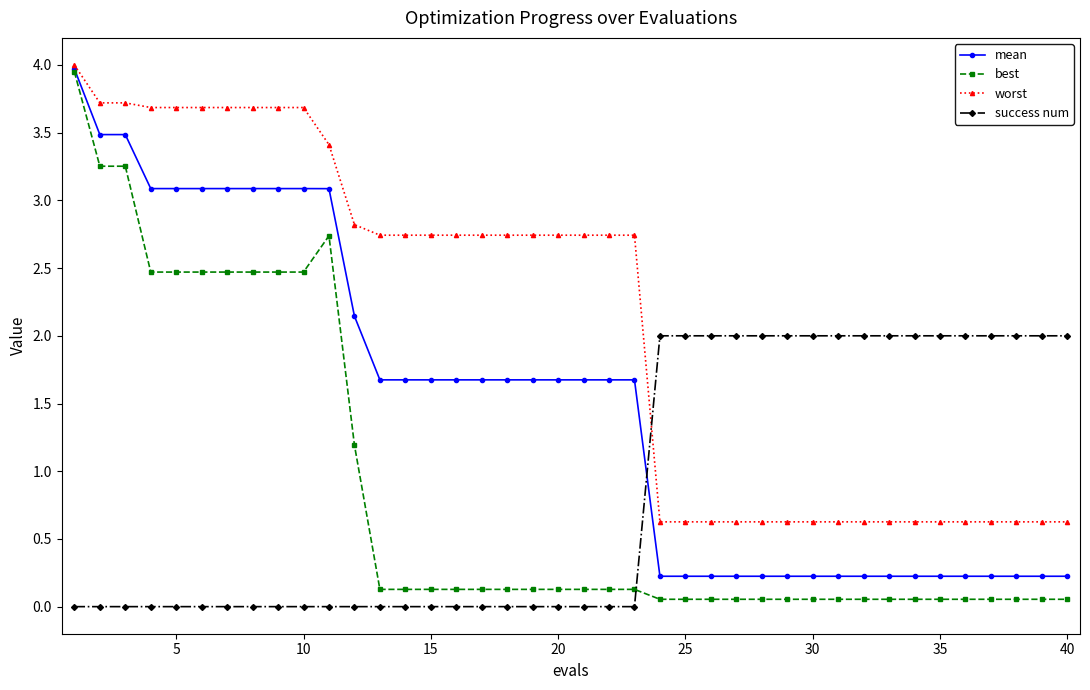

How many times do success num and best cross each other?

1